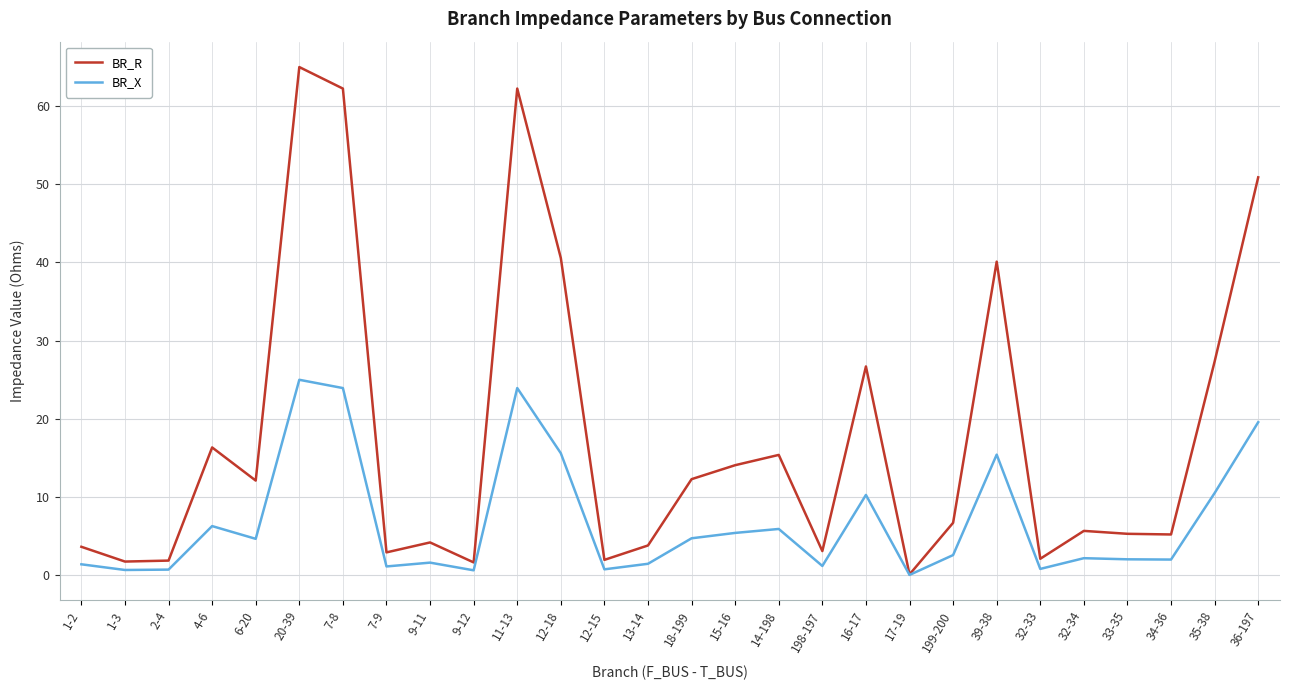

Is it true that BR_X equals 15.6 at 12-18?

True